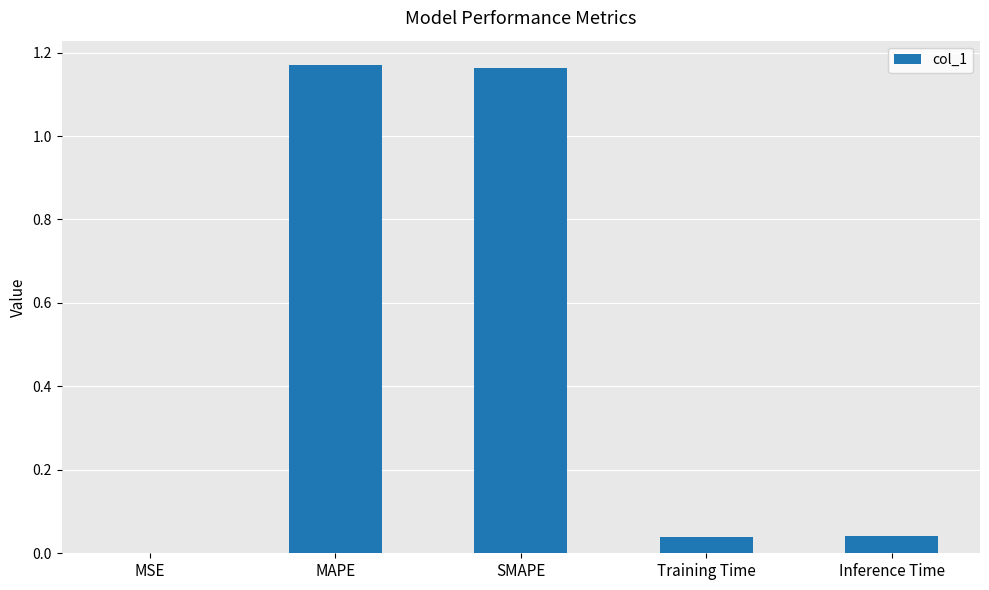

What is the change in value from MAPE to Inference Time?

-1.1